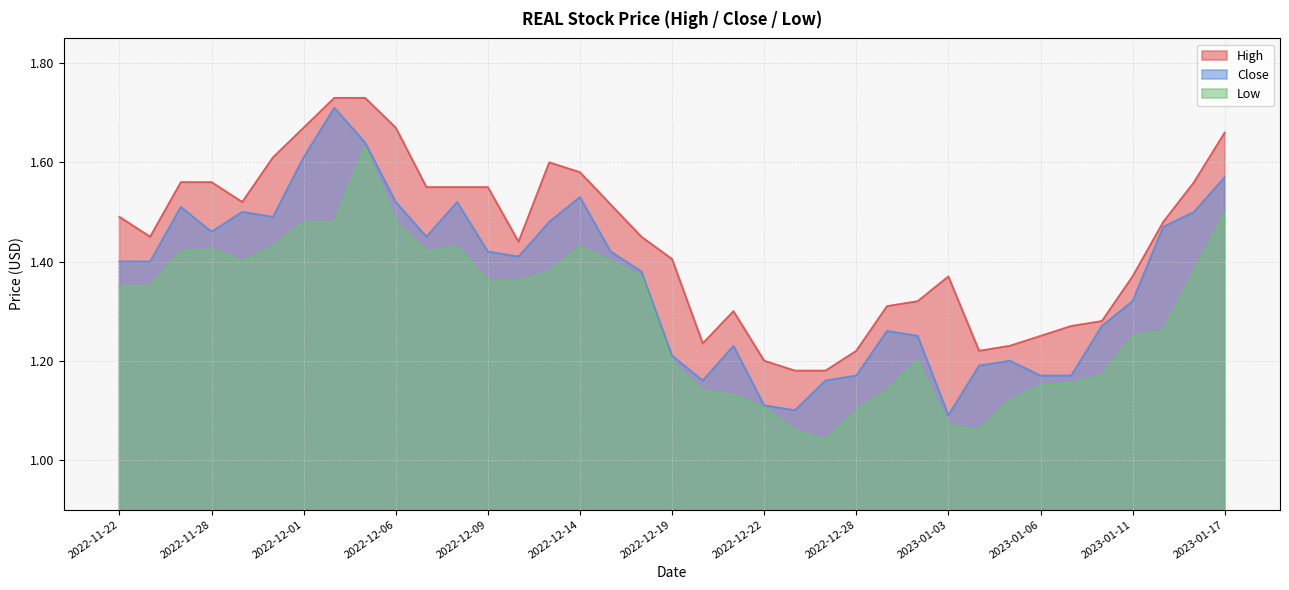

Reading right to left, list all the values displayed in this chart.

High: 2023-01-17=1.7	2023-01-13=1.6	2023-01-12=1.5	2023-01-11=1.4	2023-01-10=1.3	2023-01-09=1.3	2023-01-06=1.2	2023-01-05=1.2	2023-01-04=1.2	2023-01-03=1.4	2022-12-30=1.3	2022-12-29=1.3	2022-12-28=1.2	2022-12-27=1.2	2022-12-23=1.2	2022-12-22=1.2	2022-12-21=1.3	2022-12-20=1.2	2022-12-19=1.4	2022-12-16=1.5	2022-12-15=1.5	2022-12-14=1.6	2022-12-13=1.6	2022-12-12=1.4	2022-12-09=1.5	2022-12-08=1.5	2022-12-07=1.5	2022-12-06=1.7	2022-12-05=1.7	2022-12-02=1.7	2022-12-01=1.7	2022-11-30=1.6	2022-11-29=1.5	2022-11-28=1.6	2022-11-25=1.6	2022-11-23=1.4	2022-11-22=1.5
Close: 2023-01-17=1.6	2023-01-13=1.5	2023-01-12=1.5	2023-01-11=1.3	2023-01-10=1.3	2023-01-09=1.2	2023-01-06=1.2	2023-01-05=1.2	2023-01-04=1.2	2023-01-03=1.1	2022-12-30=1.2	2022-12-29=1.3	2022-12-28=1.2	2022-12-27=1.2	2022-12-23=1.1	2022-12-22=1.1	2022-12-21=1.2	2022-12-20=1.2	2022-12-19=1.2	2022-12-16=1.4	2022-12-15=1.4	2022-12-14=1.5	2022-12-13=1.5	2022-12-12=1.4	2022-12-09=1.4	2022-12-08=1.5	2022-12-07=1.5	2022-12-06=1.5	2022-12-05=1.6	2022-12-02=1.7	2022-12-01=1.6	2022-11-30=1.5	2022-11-29=1.5	2022-11-28=1.5	2022-11-25=1.5	2022-11-23=1.4	2022-11-22=1.4
Low: 2023-01-17=1.5	2023-01-13=1.4	2023-01-12=1.3	2023-01-11=1.2	2023-01-10=1.2	2023-01-09=1.2	2023-01-06=1.1	2023-01-05=1.1	2023-01-04=1.1	2023-01-03=1.1	2022-12-30=1.2	2022-12-29=1.1	2022-12-28=1.1	2022-12-27=1.0	2022-12-23=1.1	2022-12-22=1.1	2022-12-21=1.1	2022-12-20=1.1	2022-12-19=1.2	2022-12-16=1.4	2022-12-15=1.4	2022-12-14=1.4	2022-12-13=1.4	2022-12-12=1.4	2022-12-09=1.4	2022-12-08=1.4	2022-12-07=1.4	2022-12-06=1.5	2022-12-05=1.6	2022-12-02=1.5	2022-12-01=1.5	2022-11-30=1.4	2022-11-29=1.4	2022-11-28=1.4	2022-11-25=1.4	2022-11-23=1.4	2022-11-22=1.4